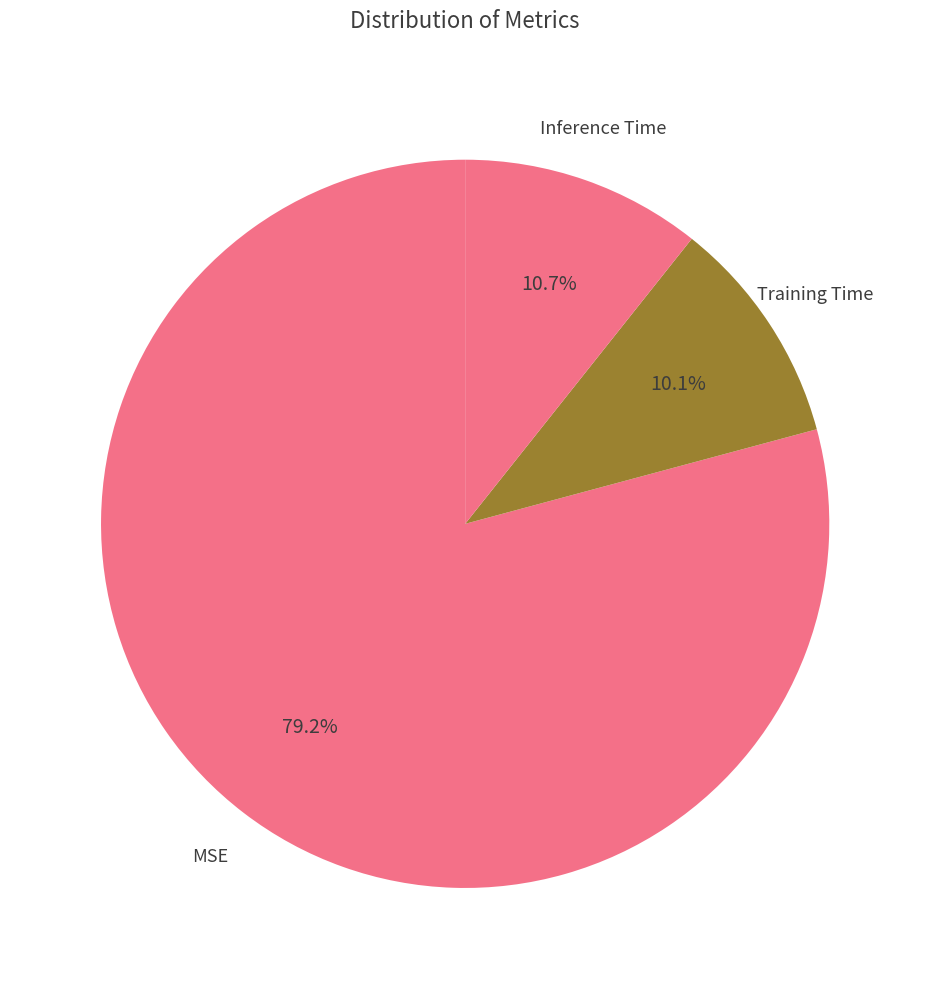

How many segments does this pie chart have?

3